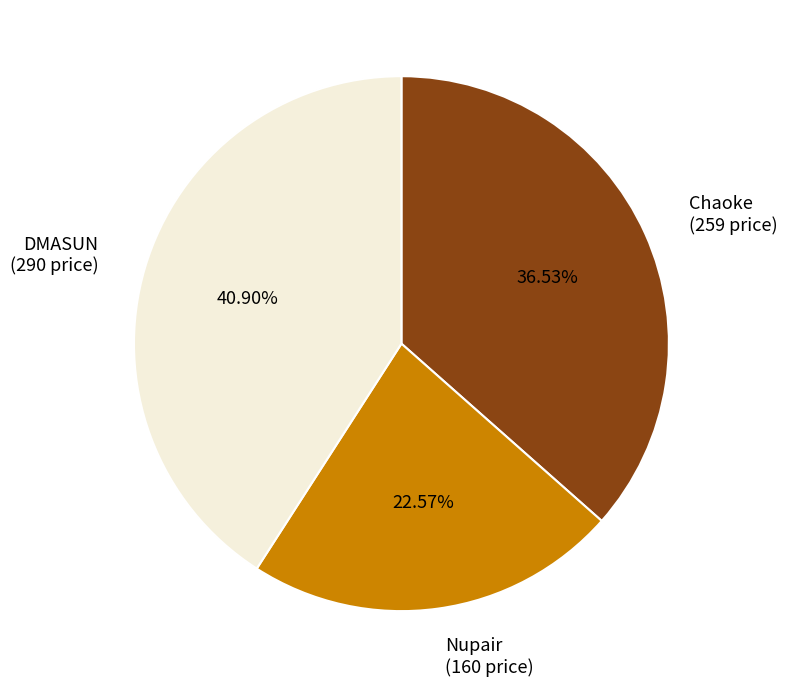

Is the sum of DMASUN and Chaoke greater than half?

Yes